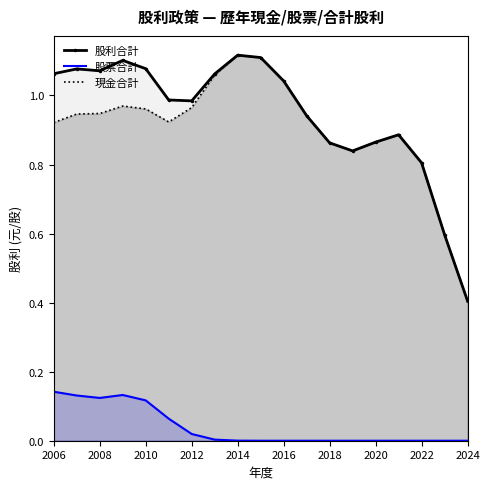

What value does the 股利合計 series have at 2024?

0.4